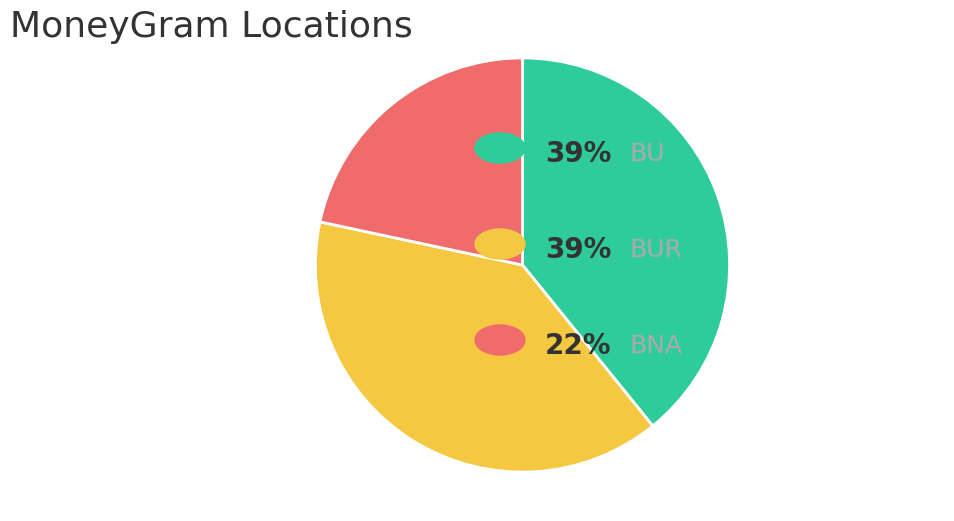

Is there a majority slice in this chart?

No